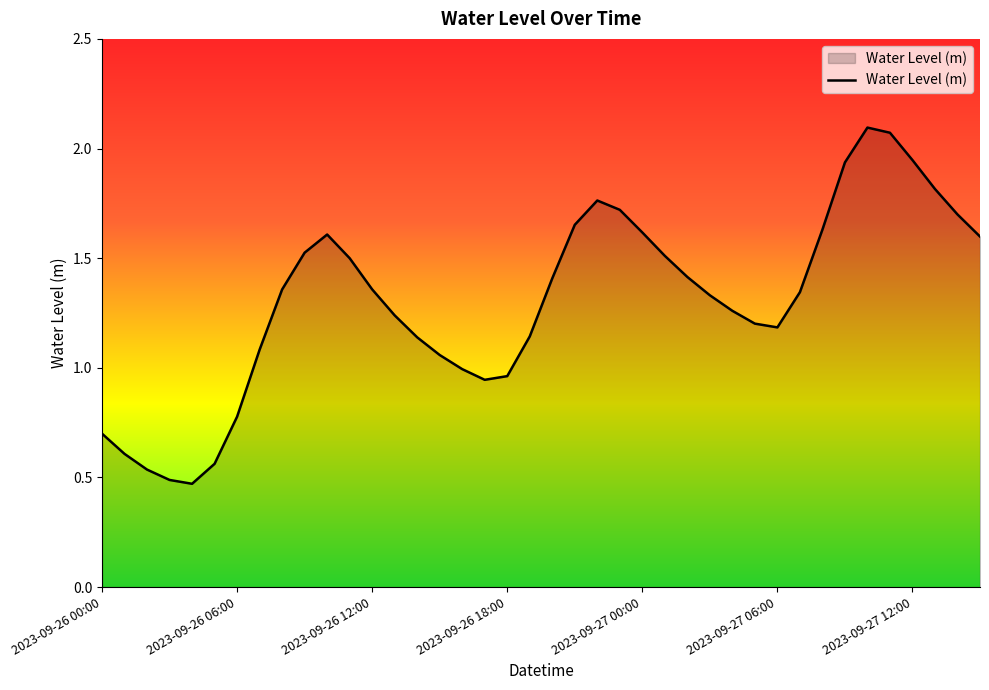

Reading left to right, list all the values displayed in this chart.

0.7	0.6	0.5	0.5	0.5	0.6	0.8	1.1	1.4	1.5	1.6	1.5	1.4	1.2	1.1	1.1	1.0	0.9	1.0	1.1	1.4	1.7	1.8	1.7	1.6	1.5	1.4	1.3	1.3	1.2	1.2	1.3	1.6	1.9	2.1	2.1	1.9	1.8	1.7	1.6